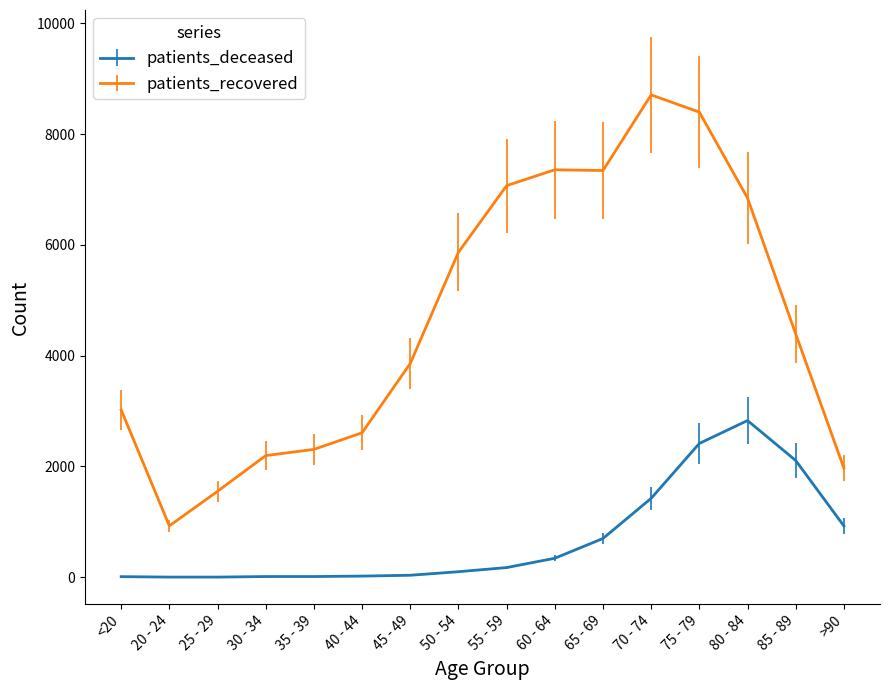

What is the minimum value for patients_recovered?

928